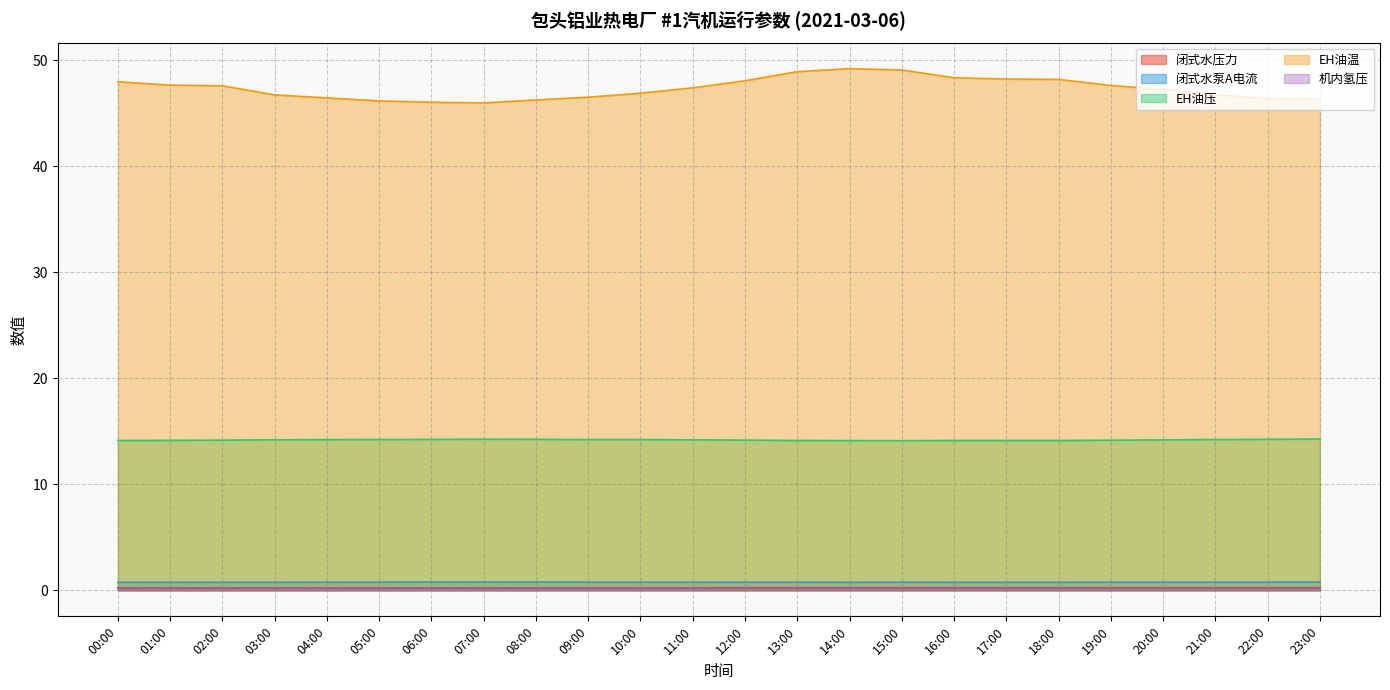

What is the spread (max minus min) of values at 20:00?

47.1